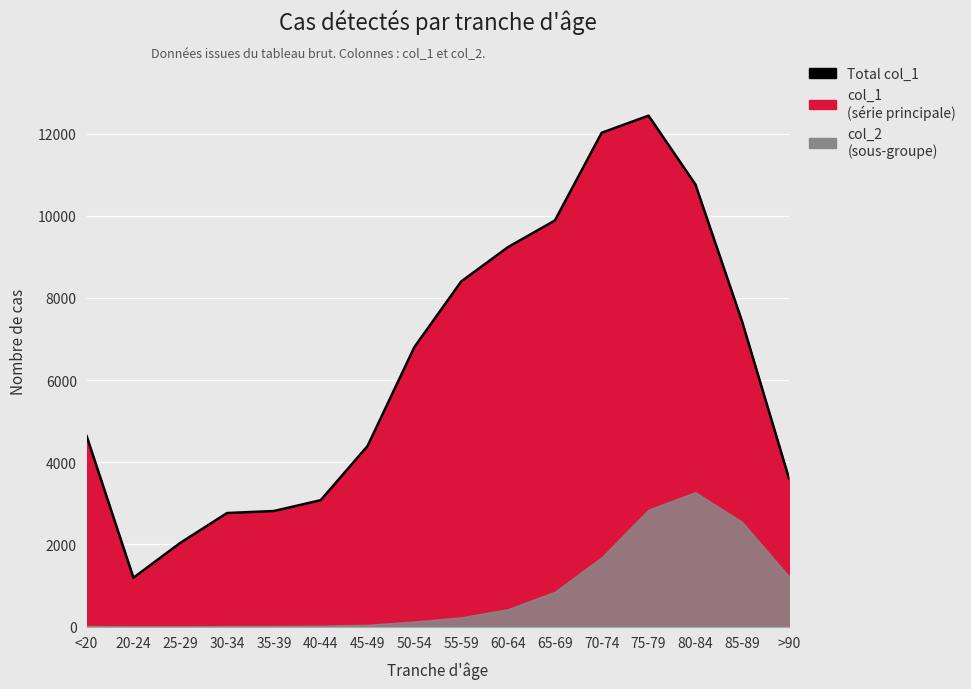

Between 45-49 and 50-54, which is larger?

50-54